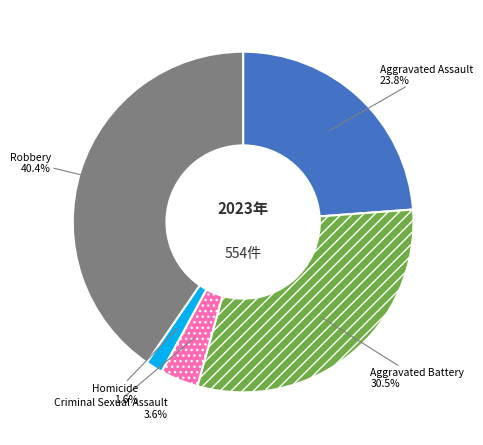

Count the number of slices in the pie.

5